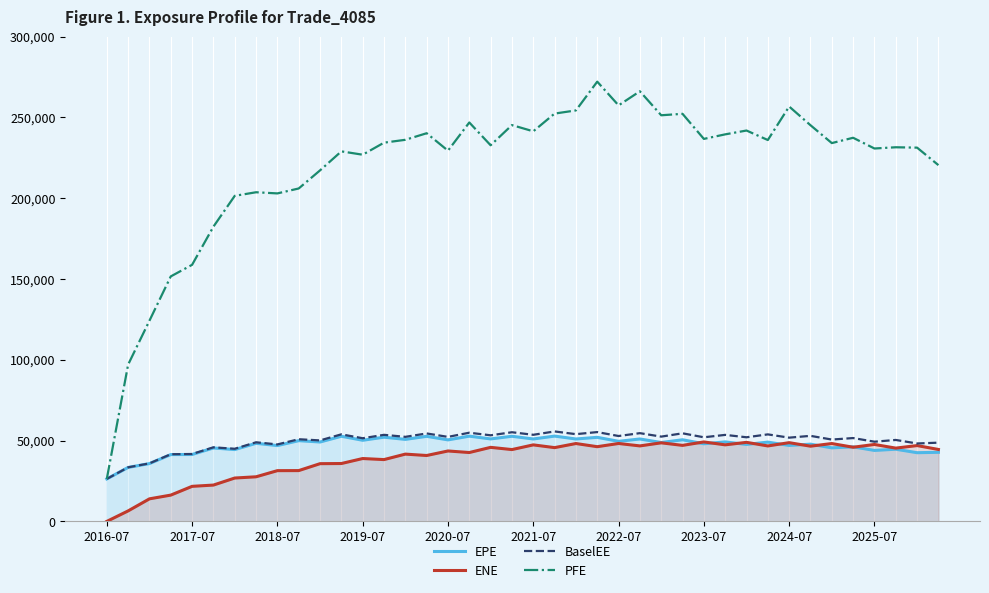

Which series has the widest spread of values?

PFE